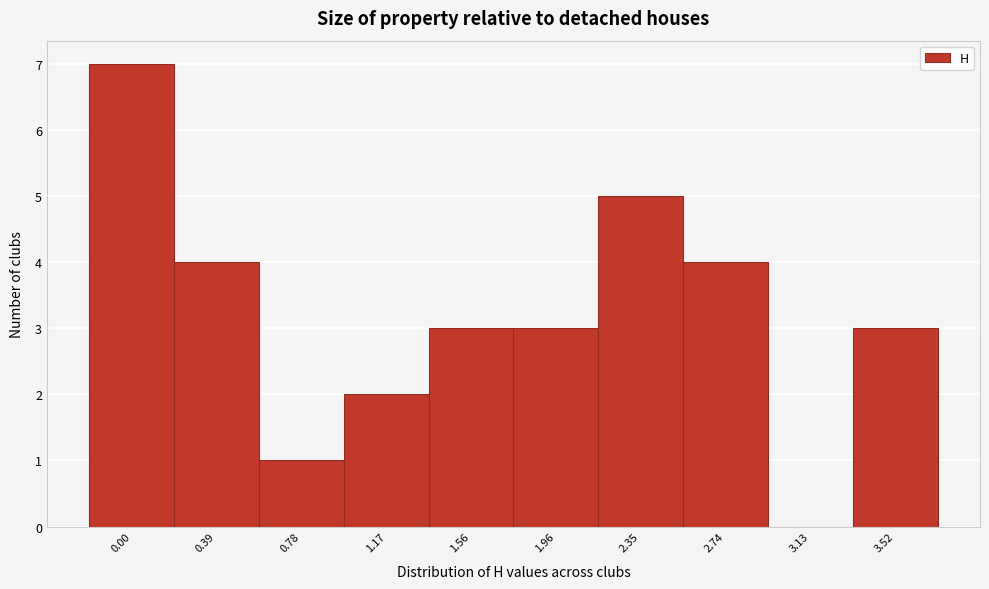

Reading left to right, list all the values displayed in this chart.

0.00=7	0.39=4	0.78=1	1.17=2	1.56=3	1.96=3	2.35=5	2.74=4	3.13=0	3.52=3